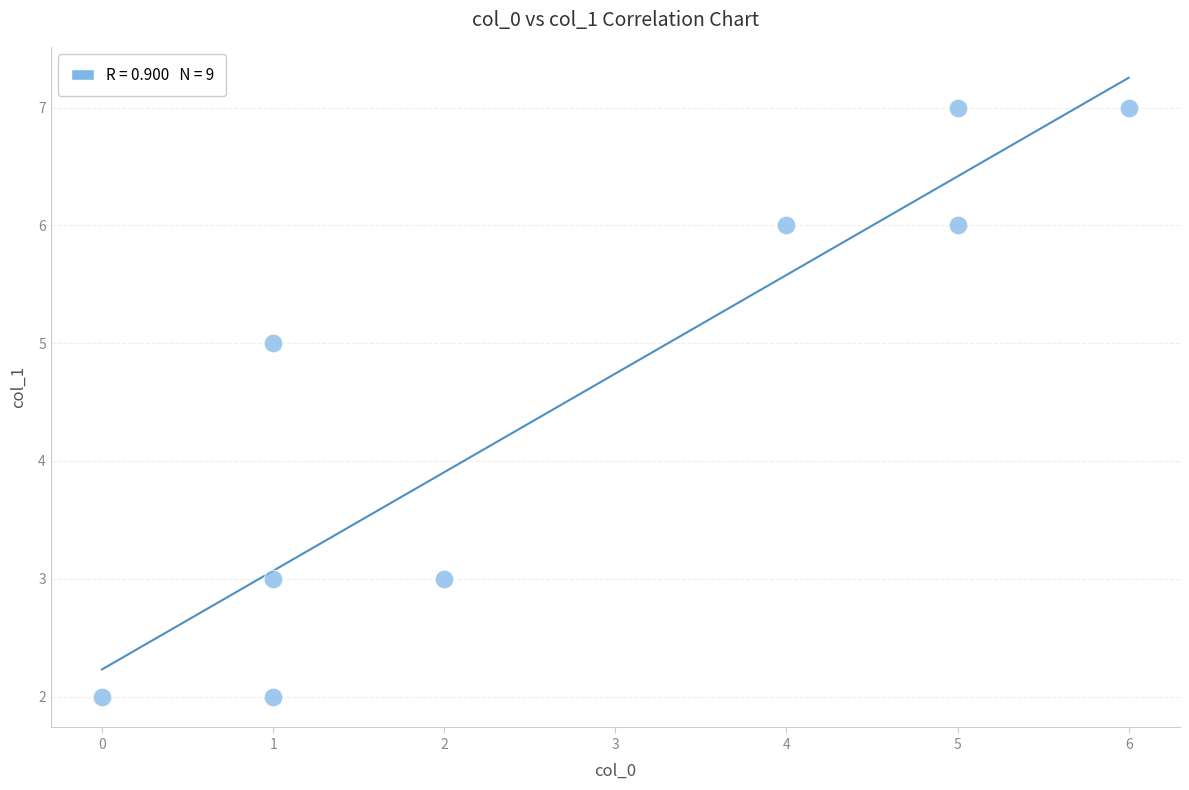

What is the range of Y values (max minus min)?

5